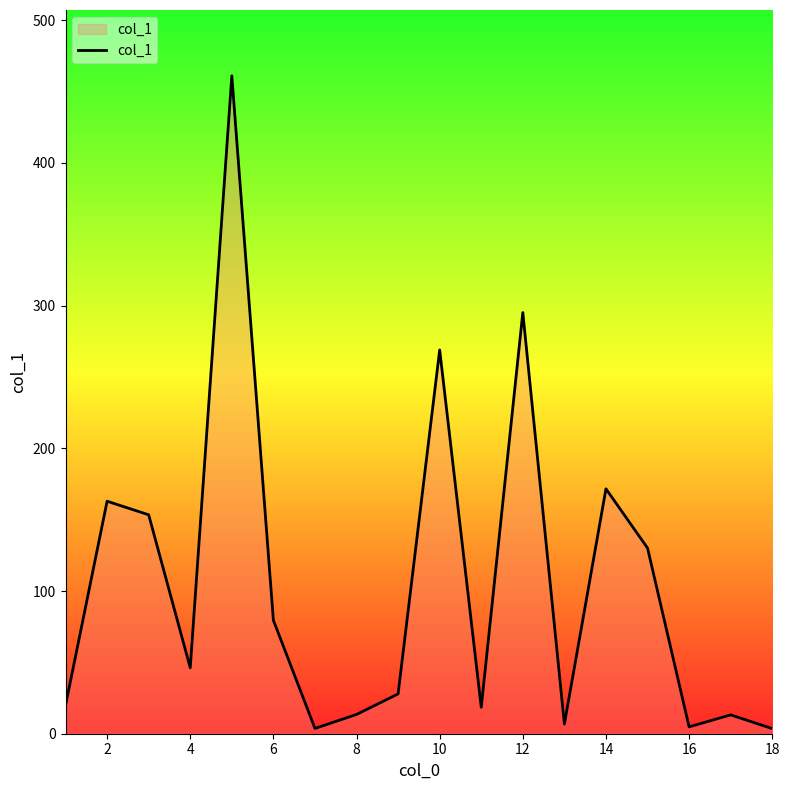

What is the maximum value shown in the chart?

461.0